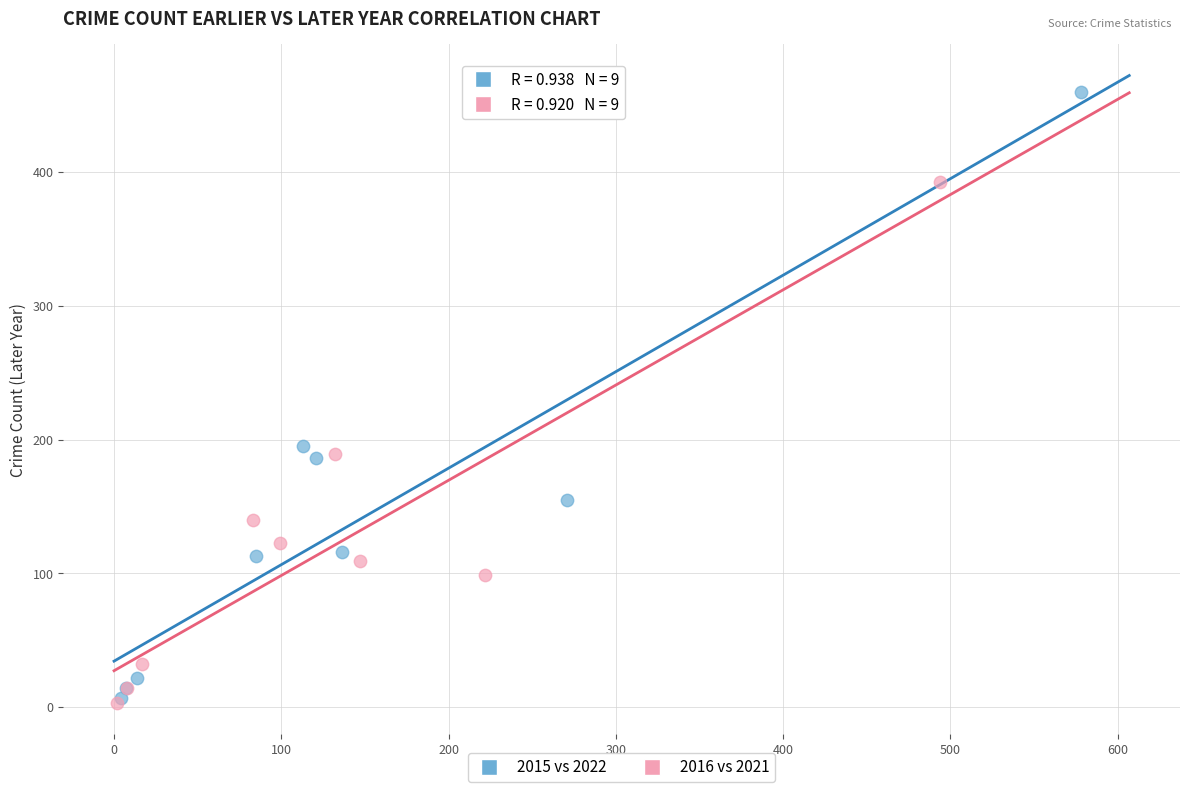

Which series reaches the maximum Y coordinate?

2015 vs 2022